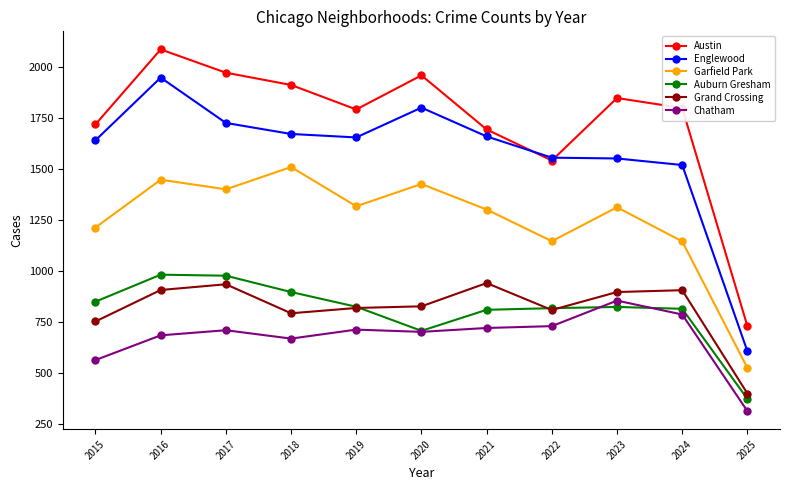

Is the value of Garfield Park at 2016 greater than the value of Austin at 2019?

No